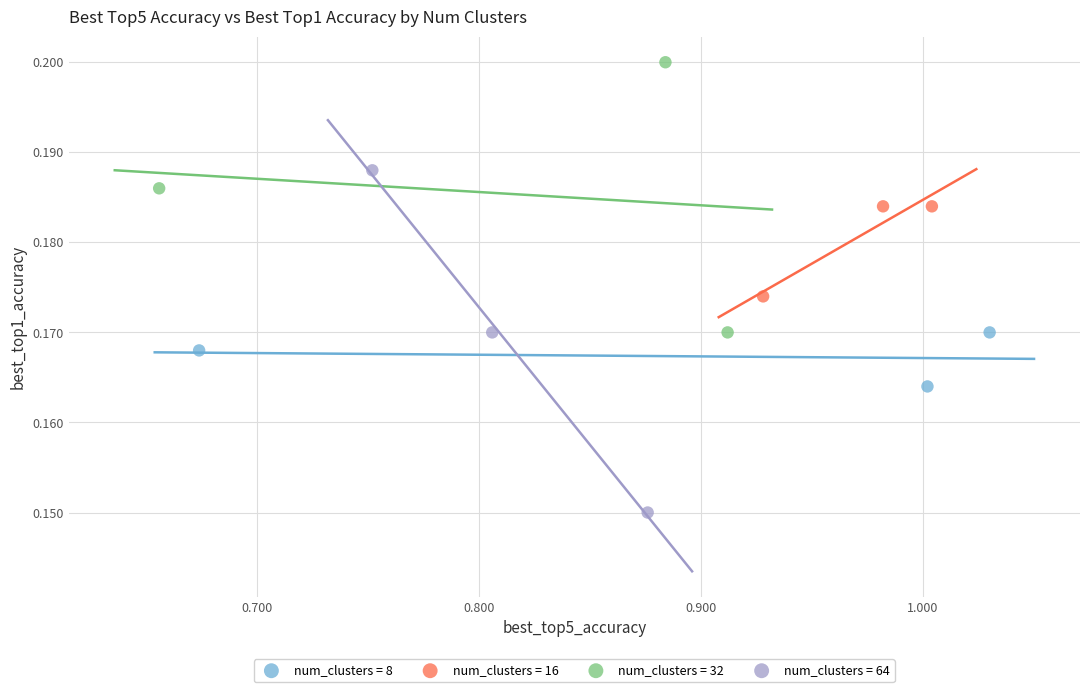

Which series reaches the minimum Y coordinate?

num_clusters = 64